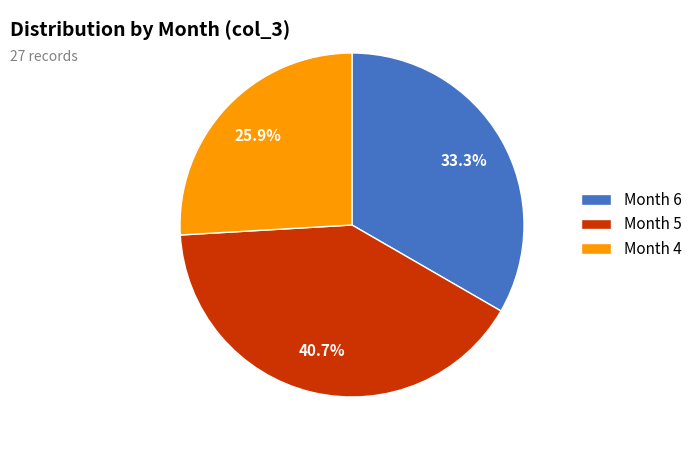

Which category has the smallest portion of the pie?

Month 4